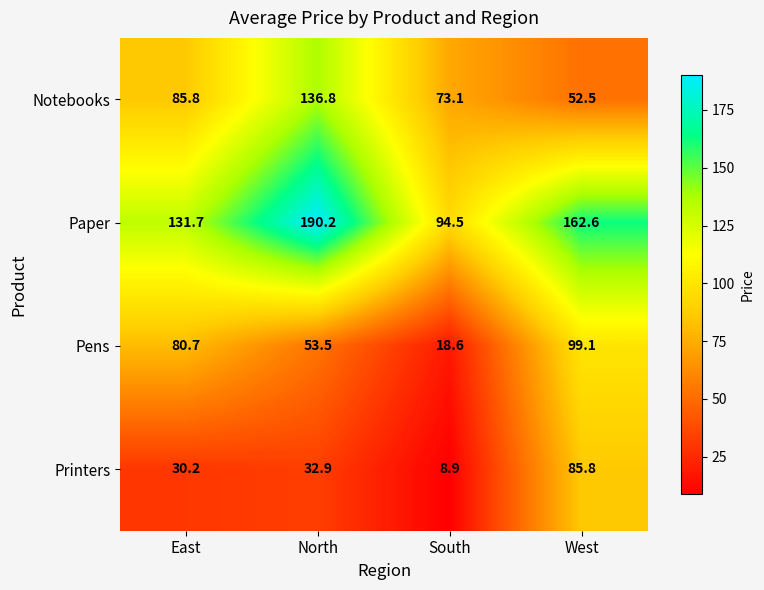

Is it true that Printers equals 16.0 at South?

False